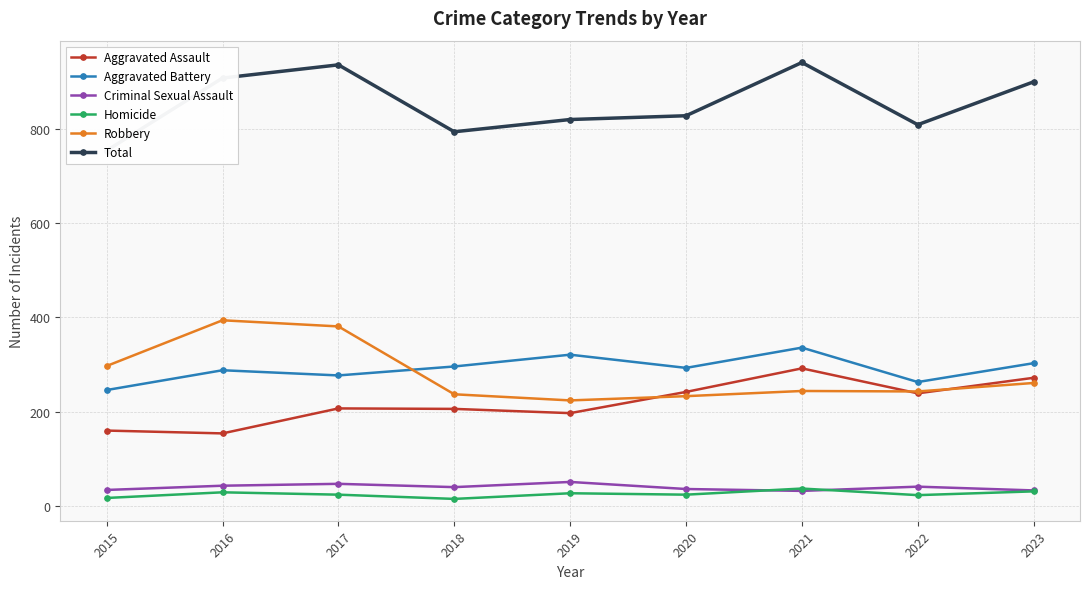

What is the difference between the second highest and second lowest values in the Aggravated Assault series?

112